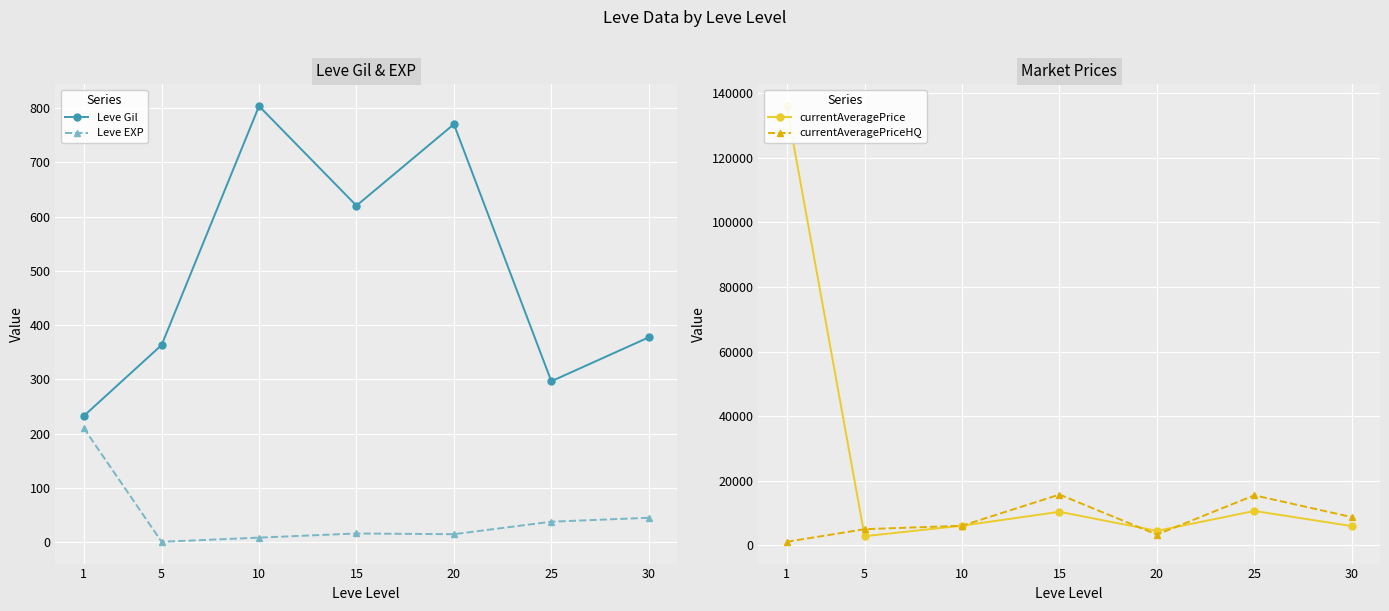

What is the difference between the Leve EXP values at 5 and 25?

37.0